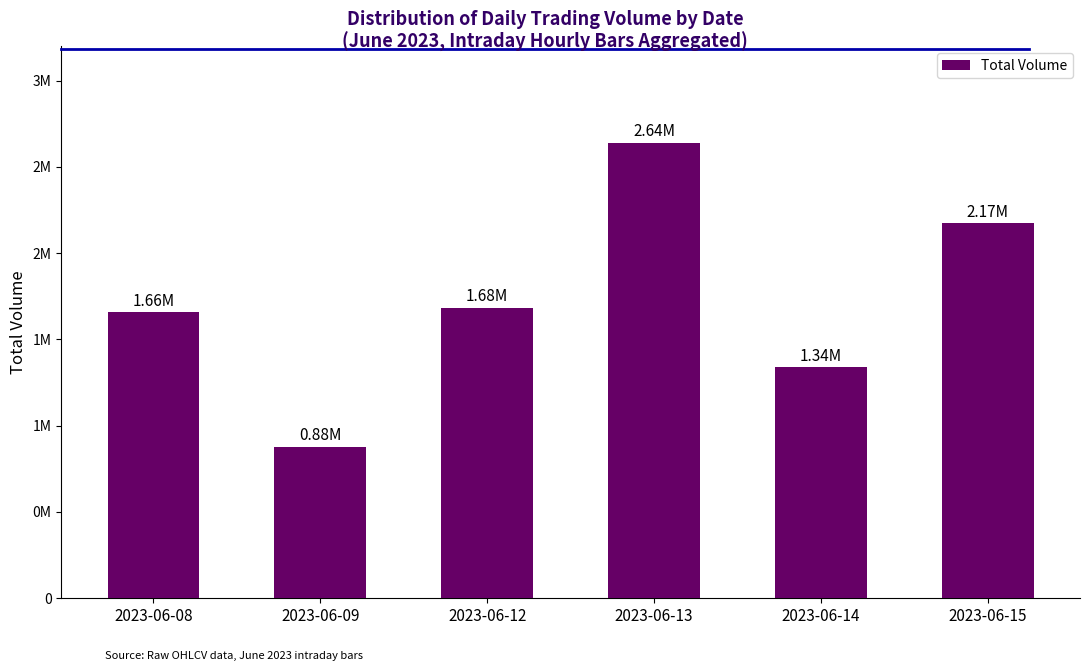

What is the value of the 3rd bar from the left?

1682414